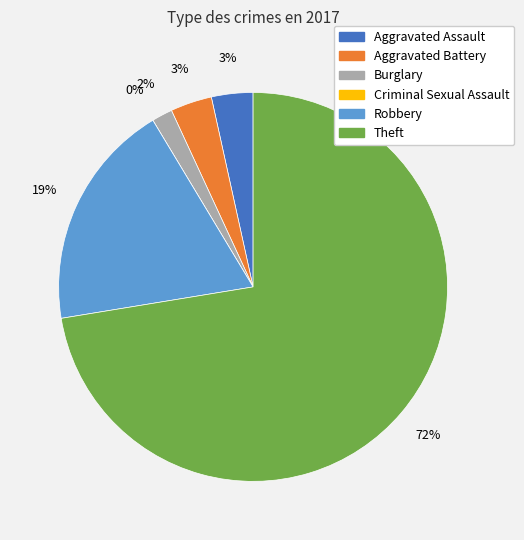

To the nearest percent, what is the average slice percentage?

17%